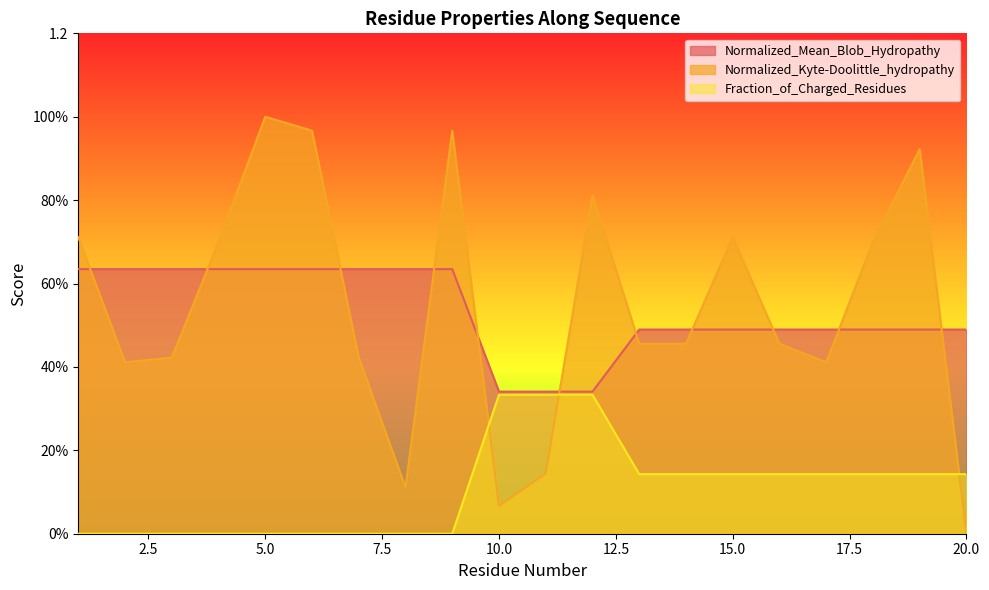

How many intersections are there between Normalized_Kyte-Doolittle_hydropathy and Fraction_of_Charged_Residues?

3